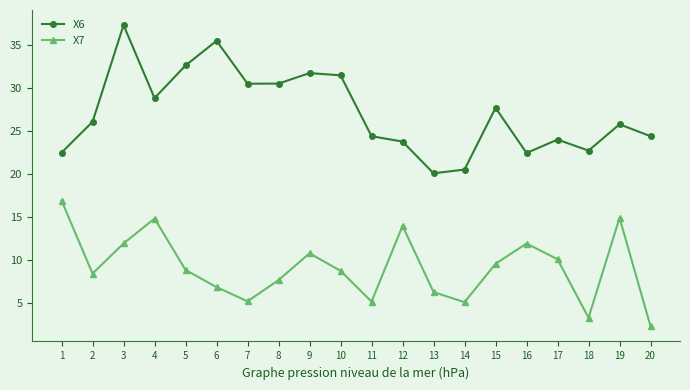

What is the minimum value for X7?

2.2